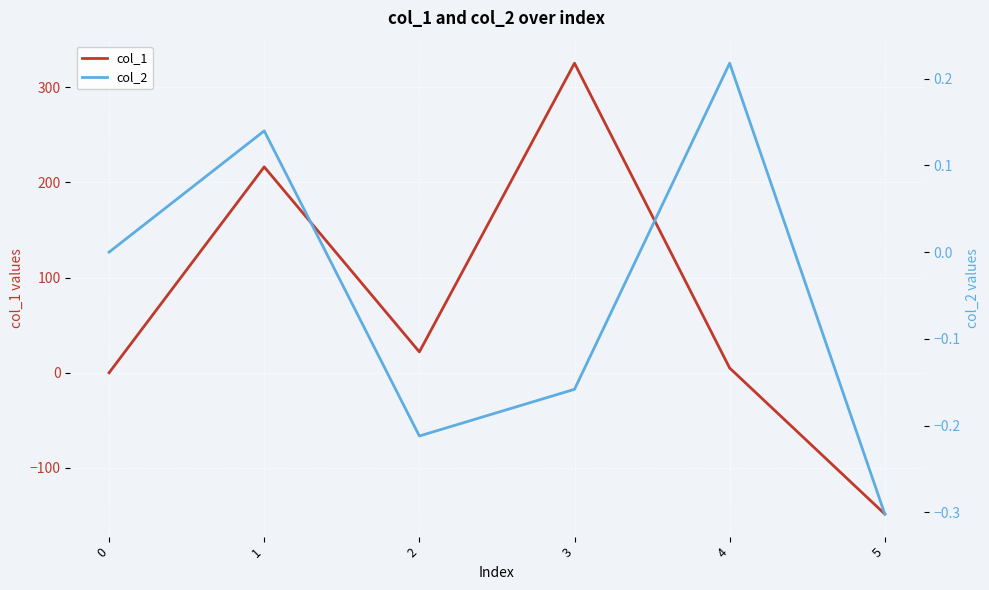

How many data points in col_1 are less than 21?

3